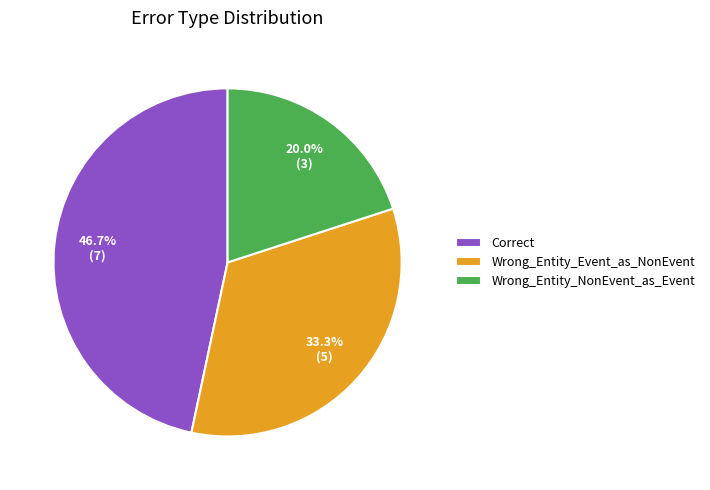

To the nearest percent, what is the difference between the largest and smallest slice percentages?

27%